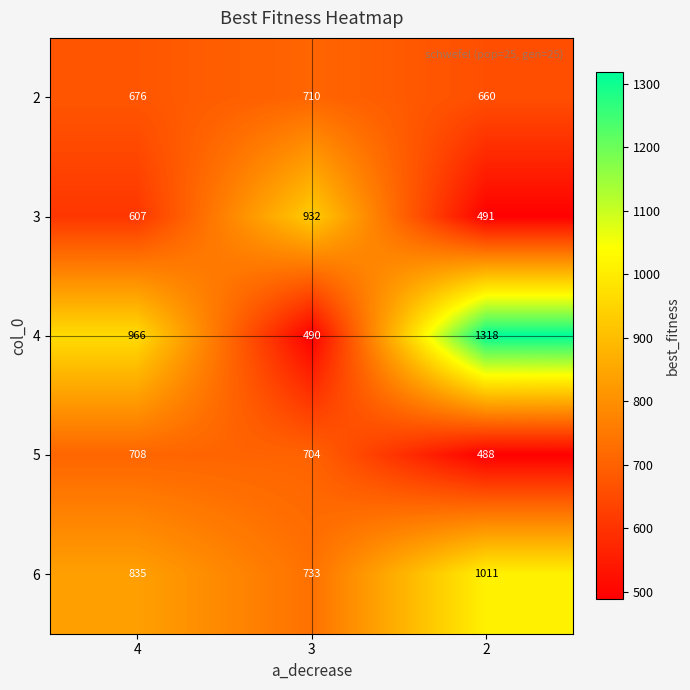

What is the average value of the 4 series?

925